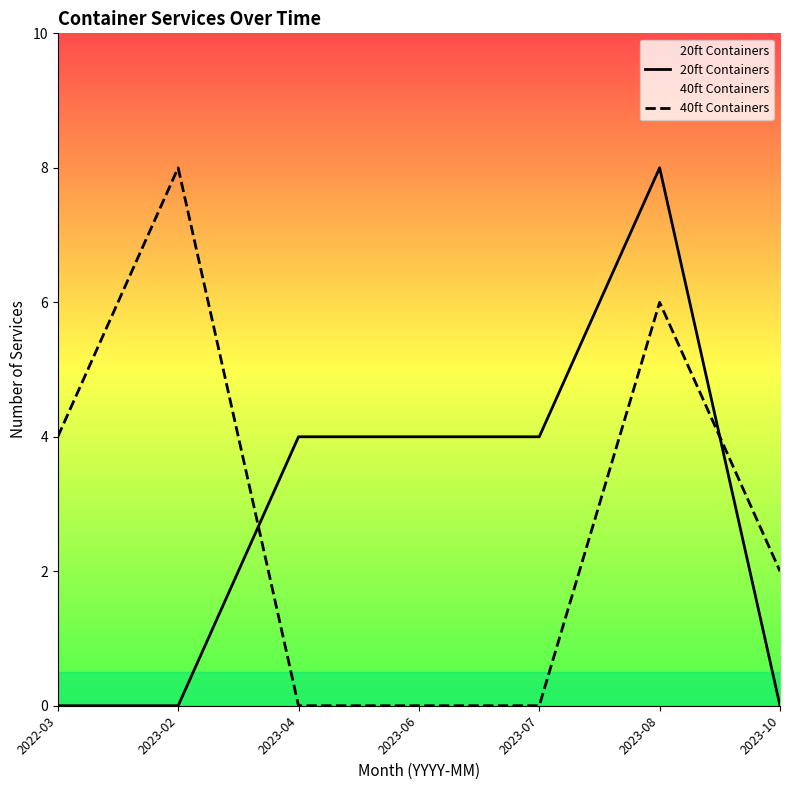

How many 20ft Containers values are between 0 and 4?

6